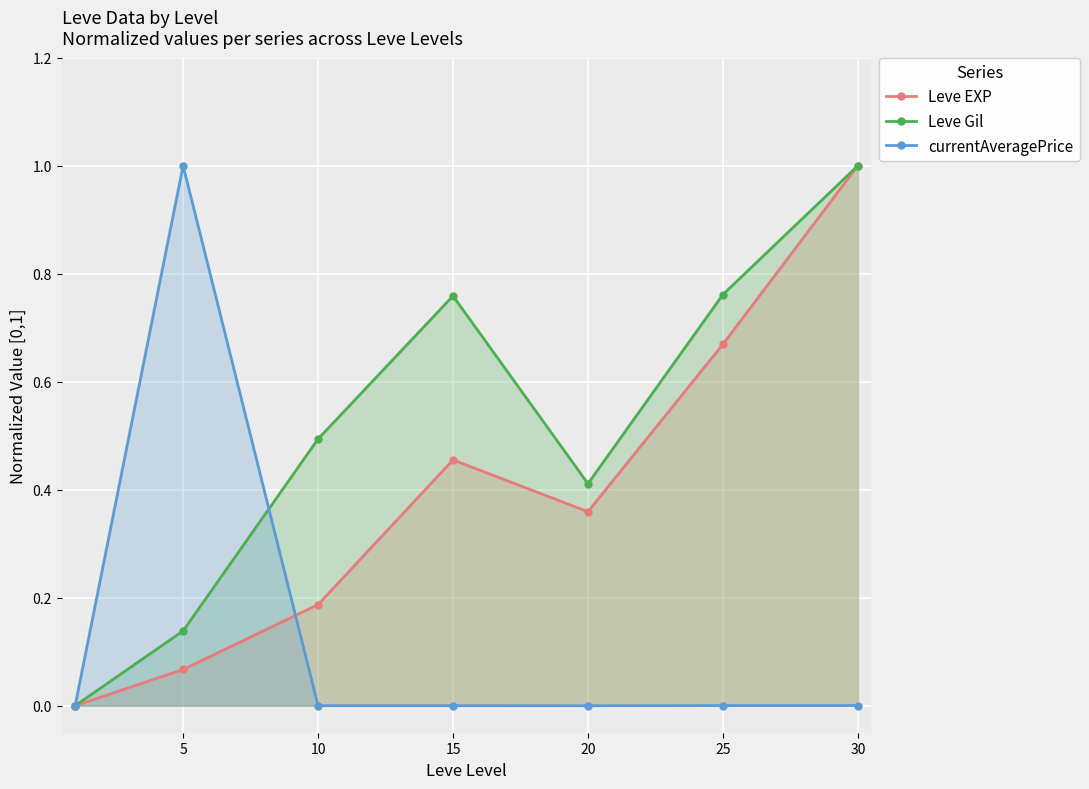

Is it true that Leve Gil equals 0.1 at 5?

True